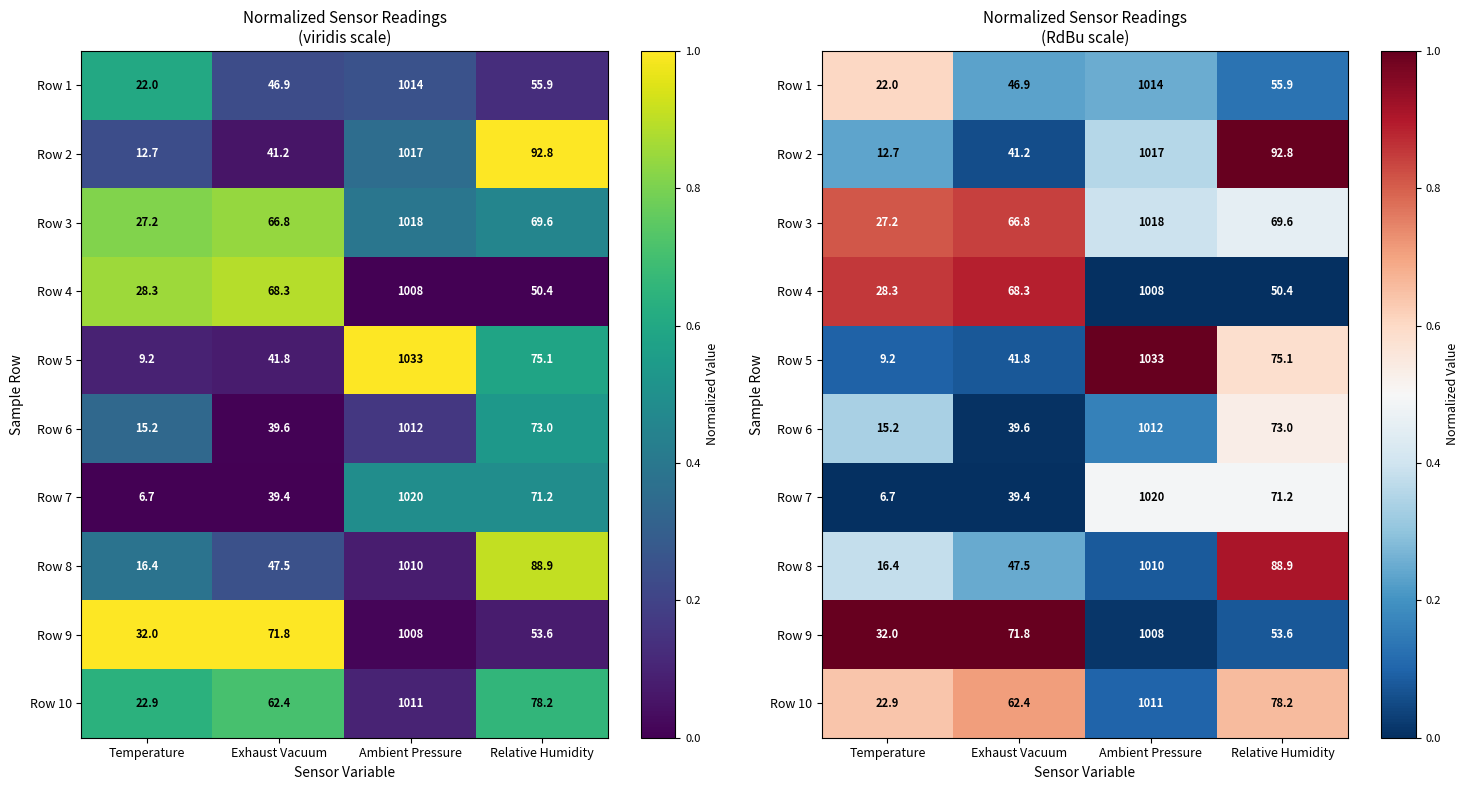

Is it true that Row 4 equals -0.3 at Relative Humidity?

False